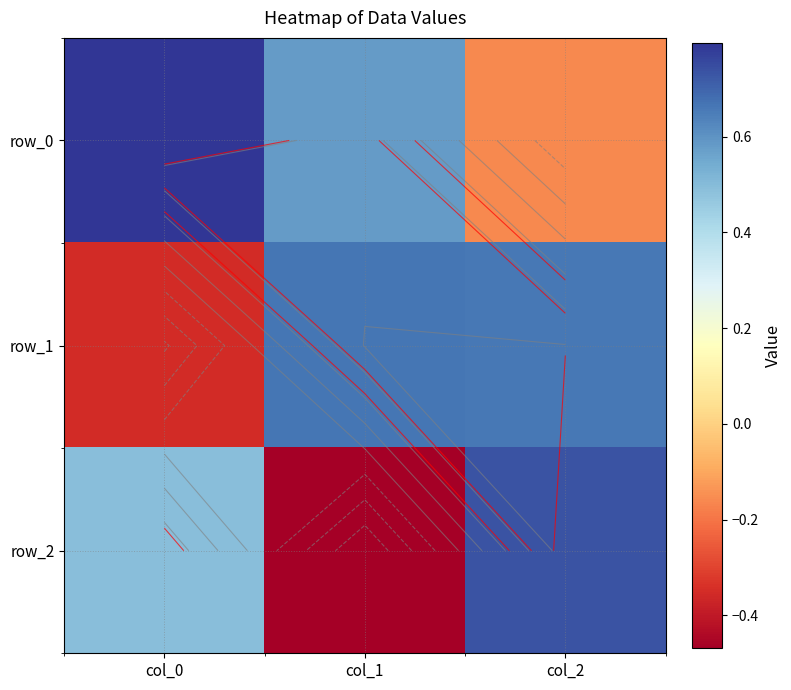

What is the highest value of the row_2 series?

0.7